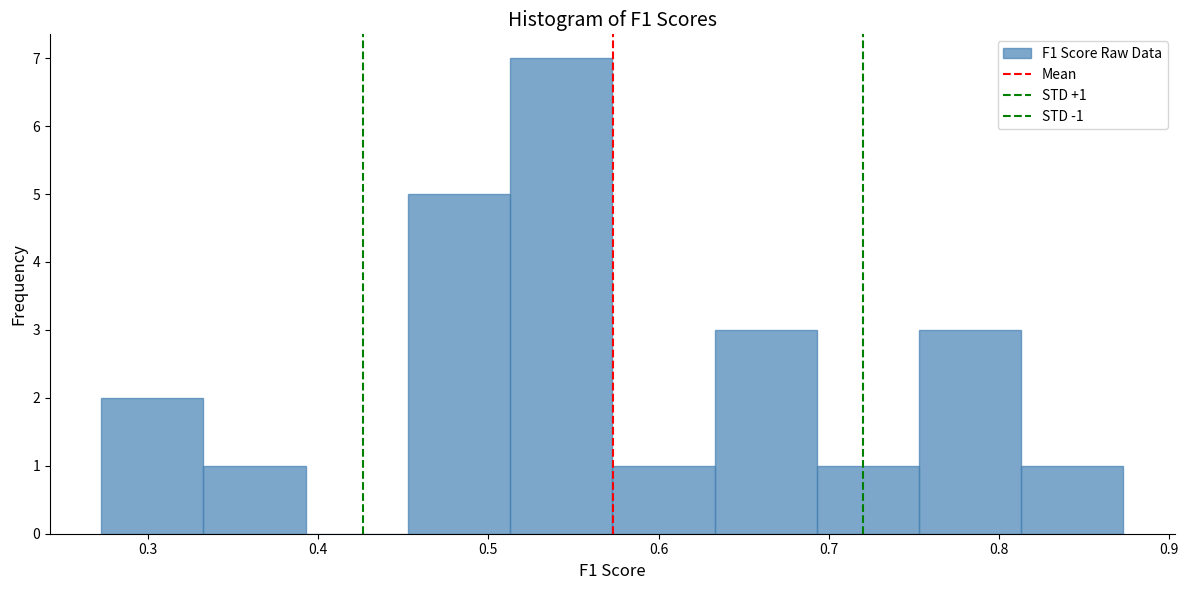

Over which range of the x-axis is the bar tallest?

0.51 to 0.57